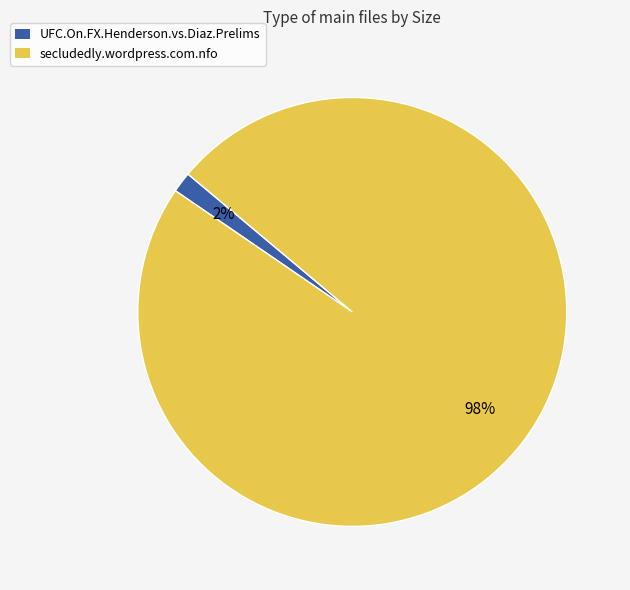

Which slice is the largest?

secludedly.wordpress.com.nfo